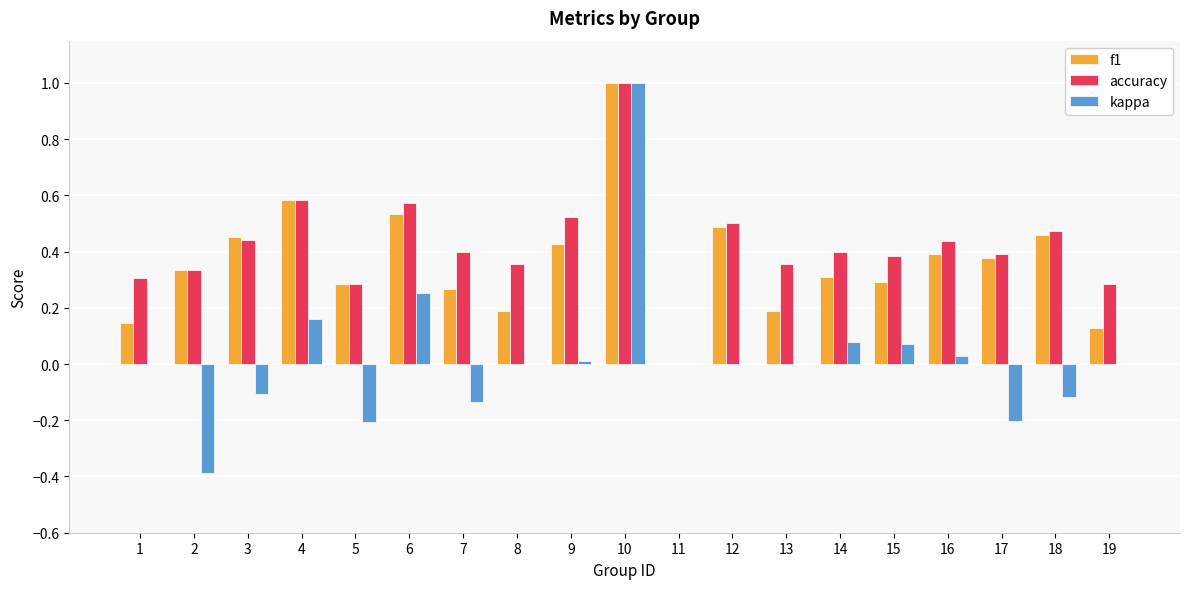

How many values in the accuracy series exceed 0?

18